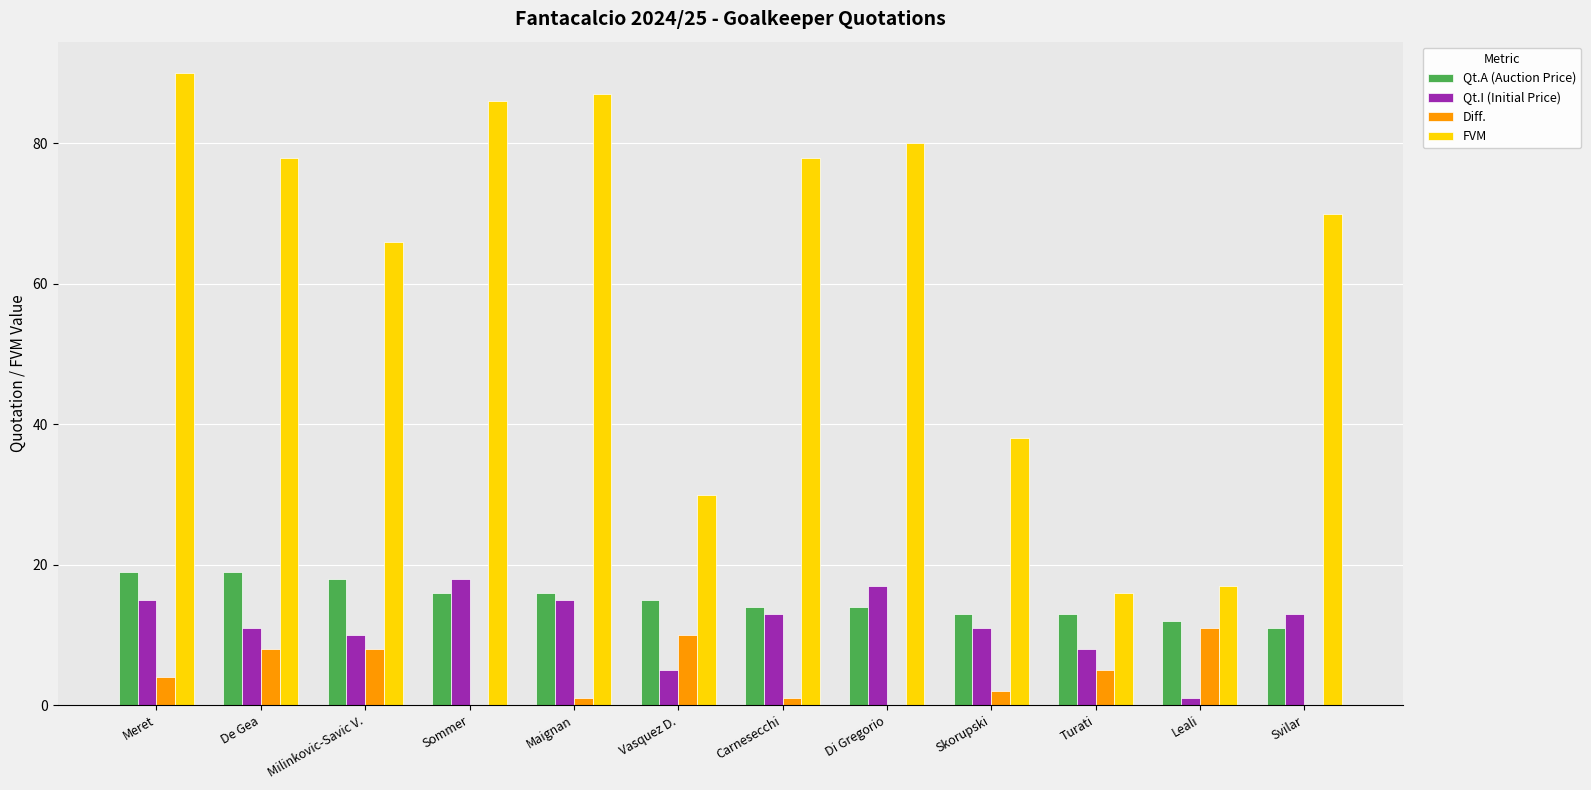

What are all the series names shown in the legend?

Qt.A (Auction Price), Qt.I (Initial Price), Diff., FVM